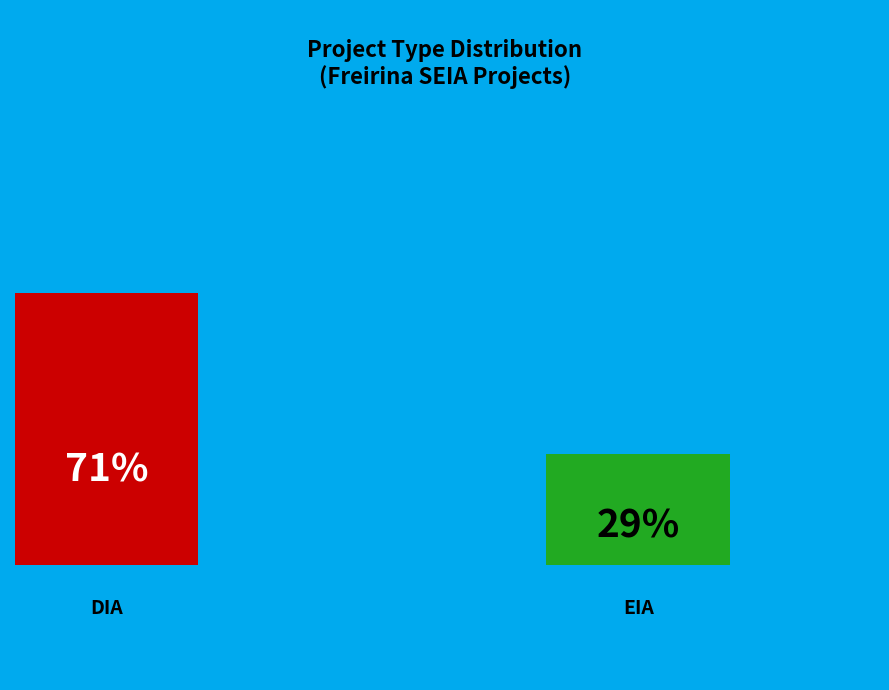

How much of the chart is everything except DIA?

29.0%